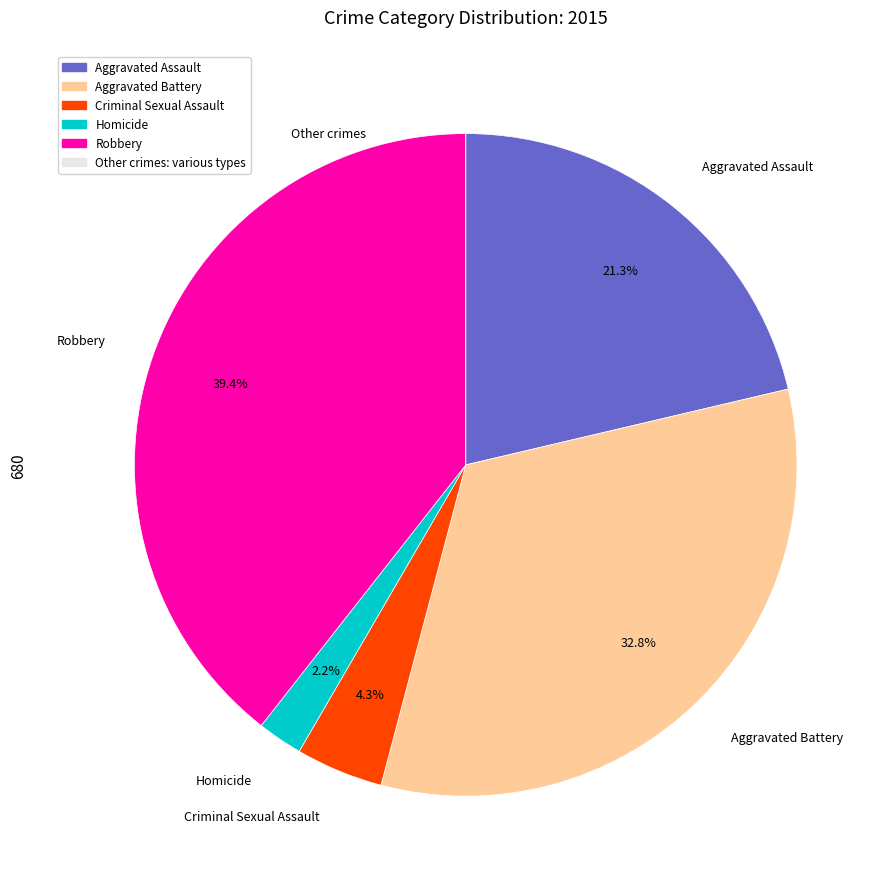

Is there any slice that represents more than half of the pie?

No